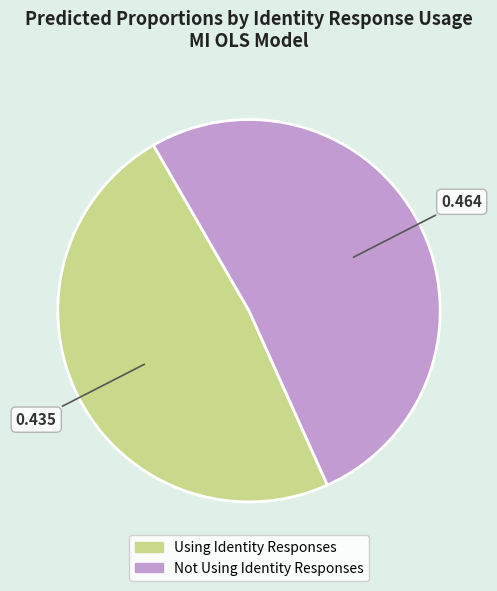

How many segments does this pie chart have?

2